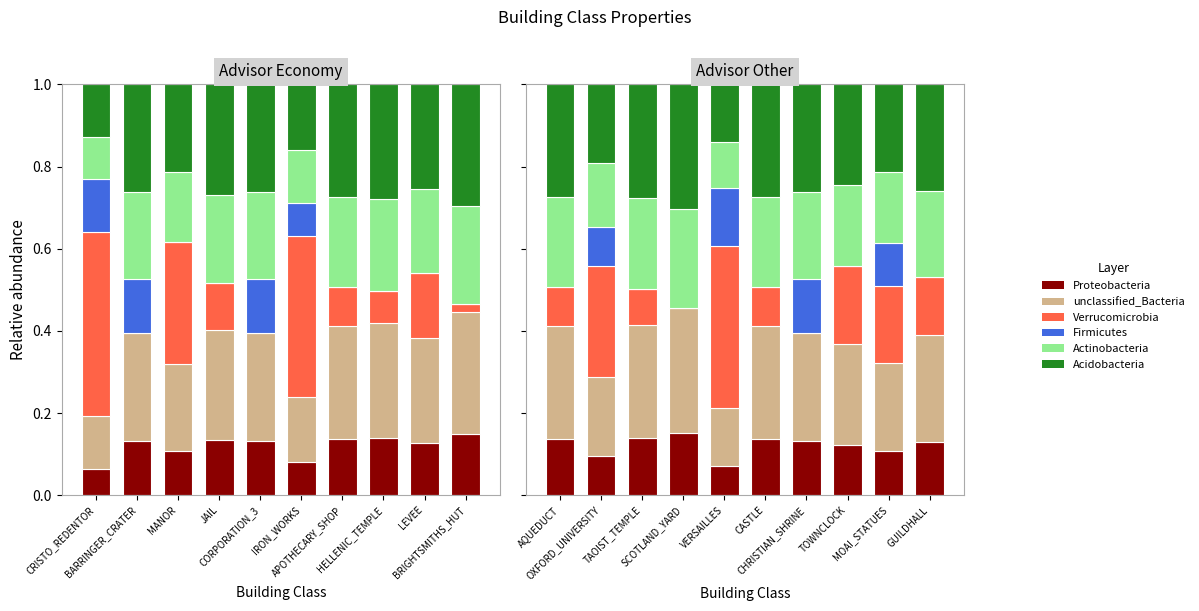

What is the difference between the maximum and second lowest values in the Firmicutes series?

0.1